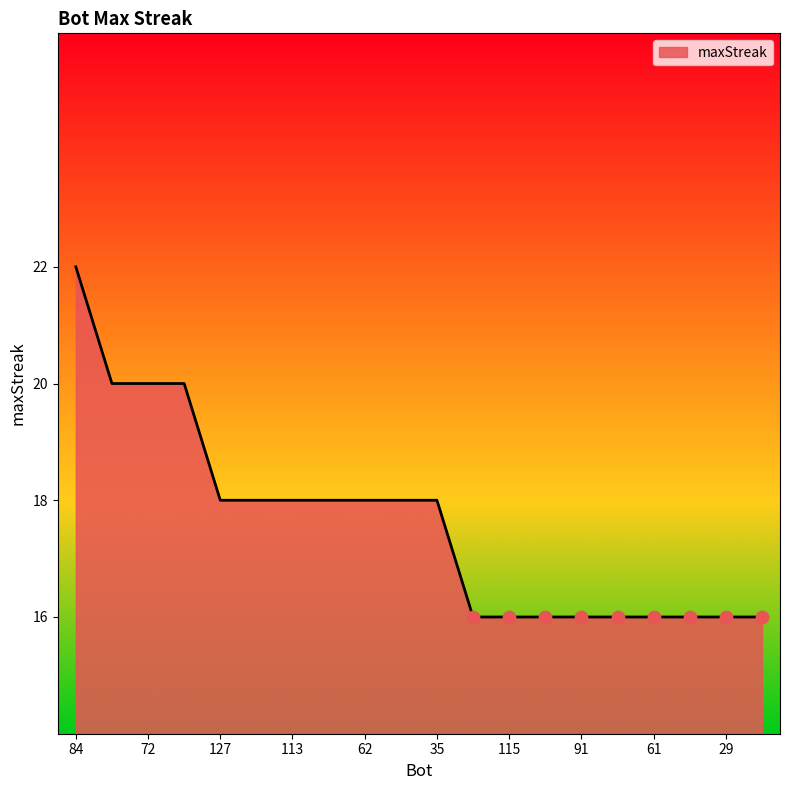

What is the minimum value shown in the chart?

16